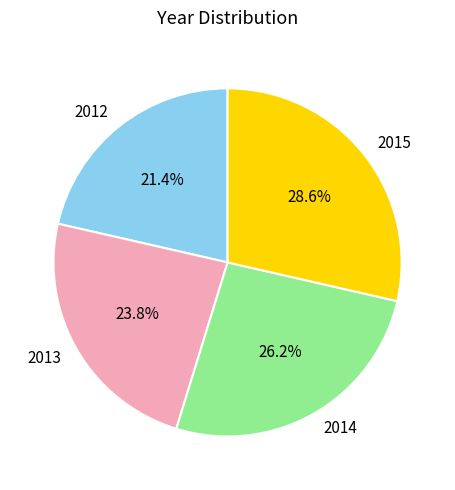

Is there a majority slice in this chart?

No